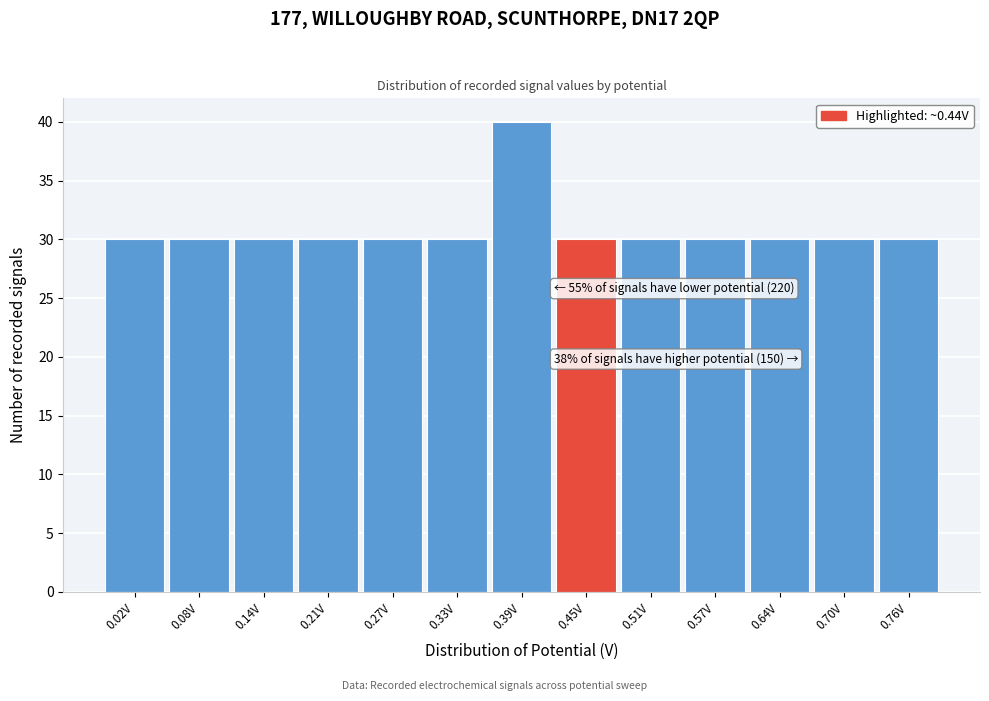

Which range on the x-axis has the tallest bar?

0.36 to 0.42